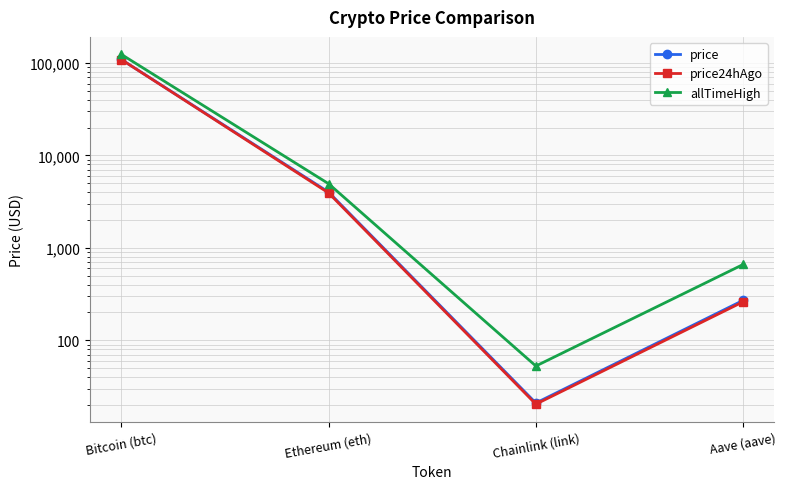

Which series has the widest spread of values?

allTimeHigh